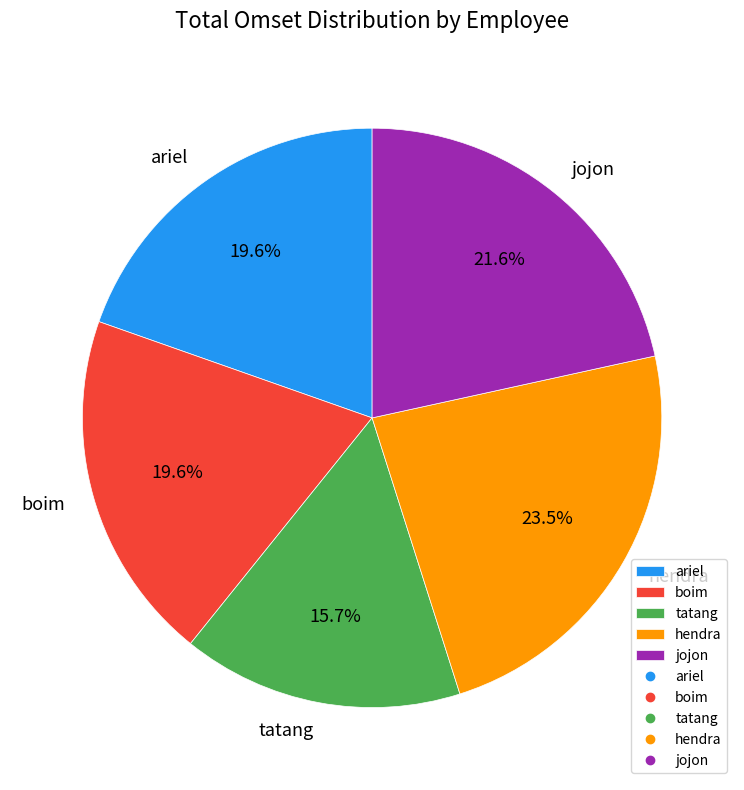

To the nearest percent, what is the difference between the jojon and boim slice percentages?

2%